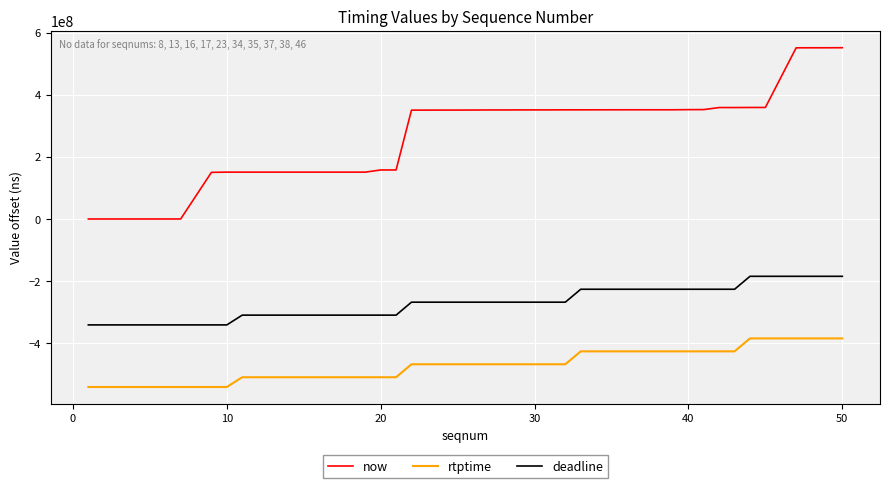

What is the highest value of the rtptime series?

-384639667